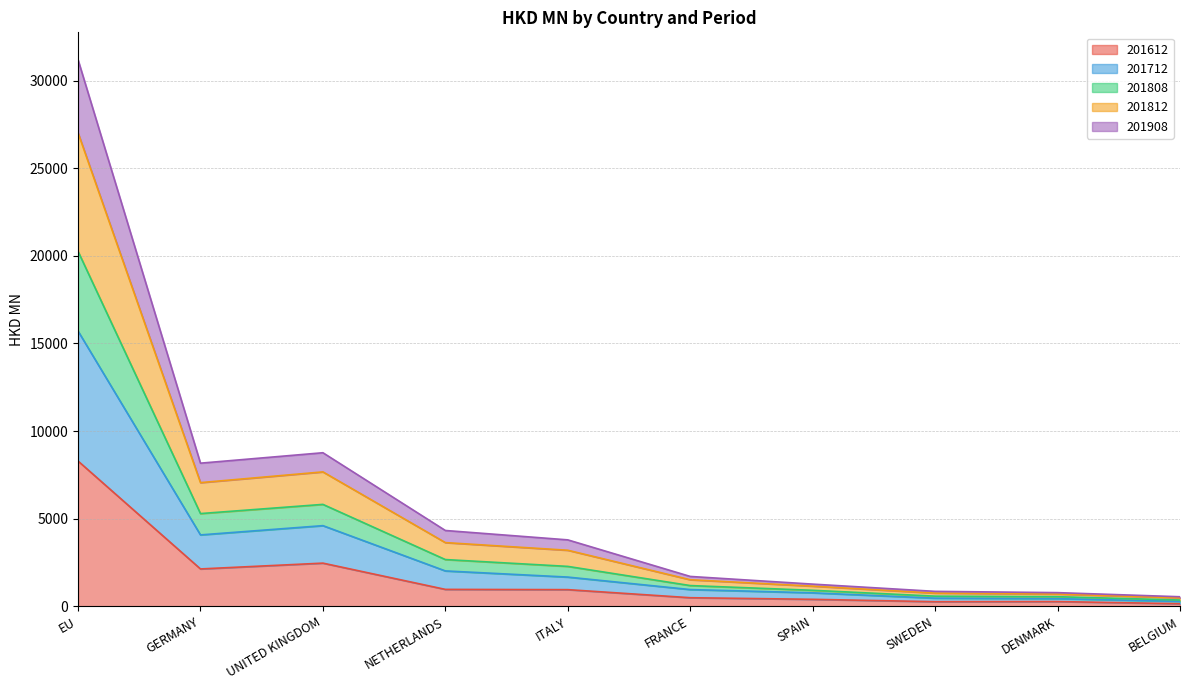

Which category has the highest value in the 201612 series?

EU